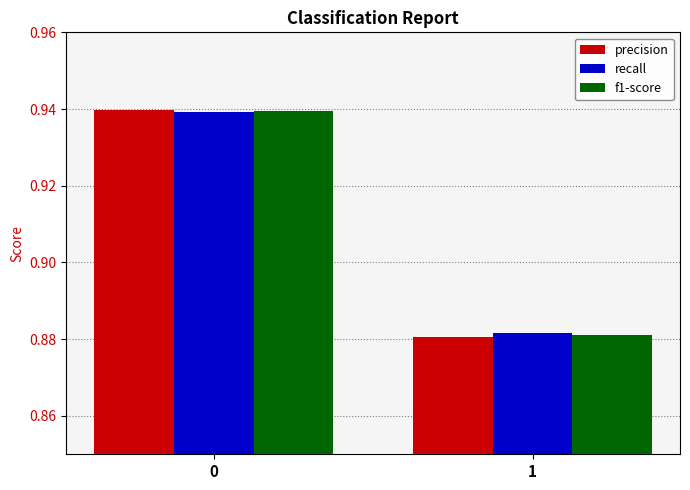

List the labels in order of precision value, smallest first.

1, 0